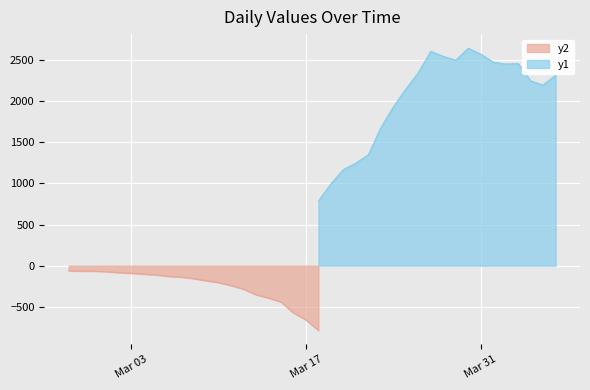

Is it true that the value at 2020-03-19 is 993?

True